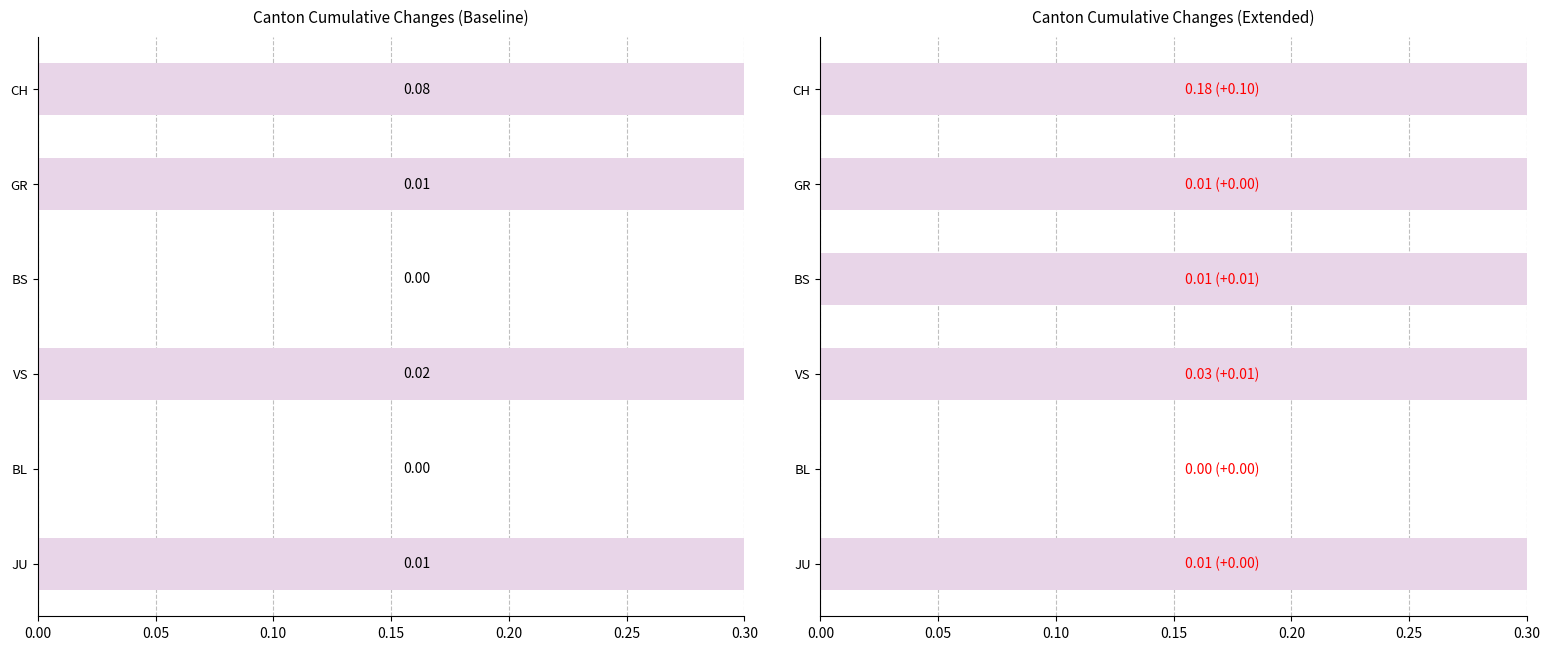

What are all the series names shown in the legend?

Baseline, Extended